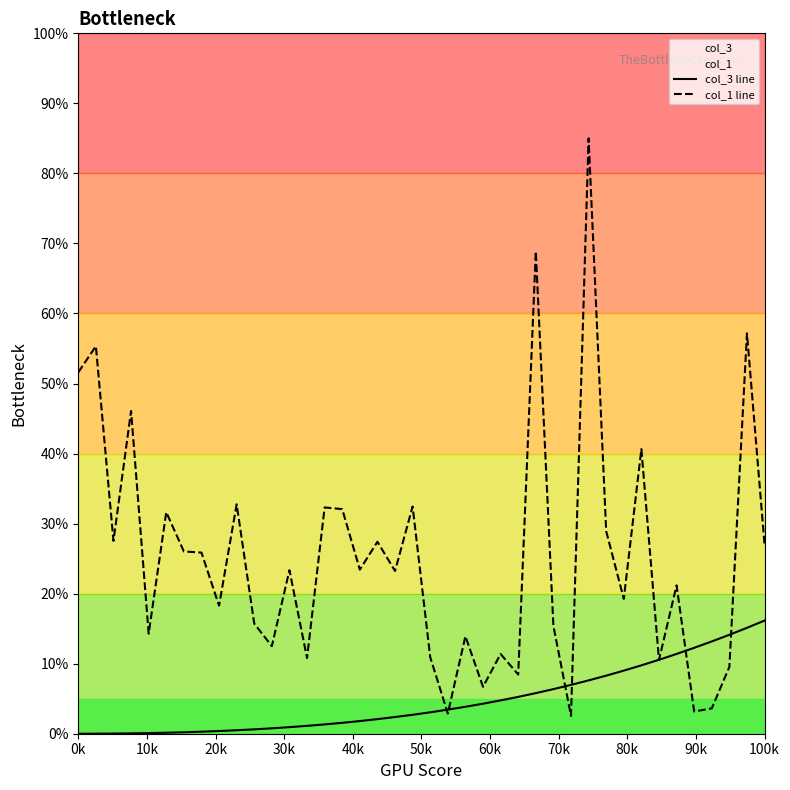

Reading right to left, extract all data points from this chart.

col_3 line: 16.2	15.1	14.1	13.2	12.3	11.4	10.6	9.8	9.0	8.3	7.6	7.0	6.4	5.8	5.3	4.8	4.3	3.8	3.4	3.1	2.7	2.4	2.1	1.8	1.6	1.3	1.1	0.9	0.8	0.6	0.5	0.4	0.3	0.2	0.1	0.1	0.0	0.0	0.0	-0.0
col_1 line: 27.0	57.2	9.5	3.6	3.2	21.2	10.5	40.6	19.3	28.9	85.0	2.5	15.4	68.9	8.4	11.4	6.7	13.9	2.9	10.9	32.4	23.2	27.4	23.4	32.1	32.3	10.8	23.3	12.5	15.7	32.8	18.3	25.9	26.0	31.6	14.3	46.1	27.5	55.3	51.6